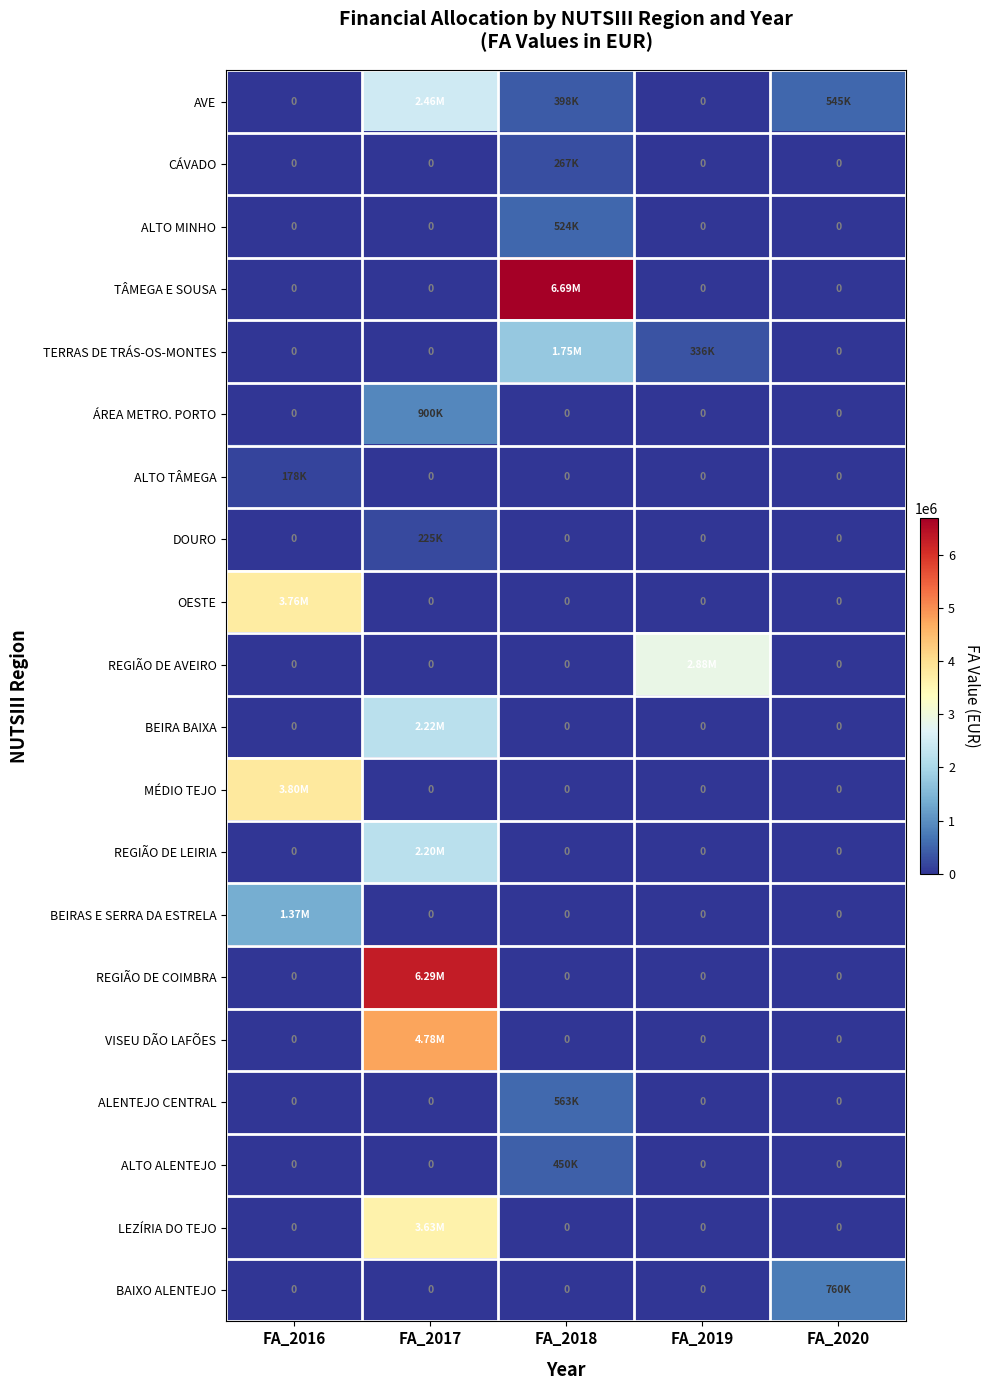

What is the average value of the REGIÃO DE COIMBRA series?

1258783.9